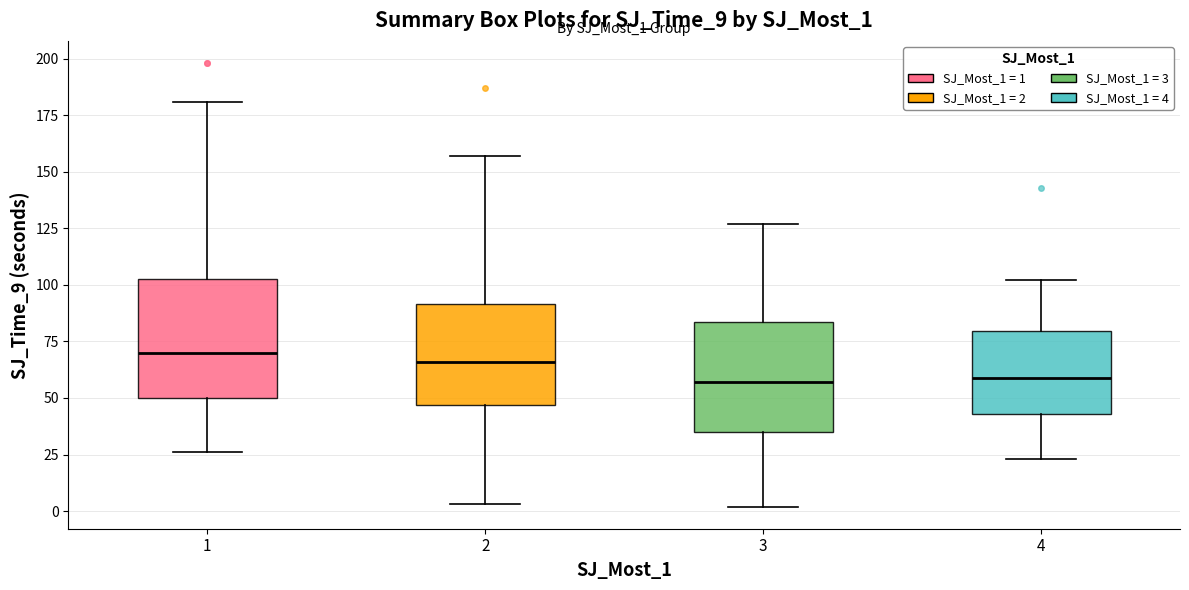

Reading left to right, read every box against the y-axis: the position of its median line, the range the box covers, and the ends of its whiskers. The values are not printed on the chart, so give them approximately, as read against the axis.

1: median 70, box 50 to 105, whiskers 25 to 180
2: median 65, box 45 to 90, whiskers 5 to 155
3: median 55, box 35 to 85, whiskers 0 to 125
4: median 60, box 45 to 80, whiskers 25 to 100